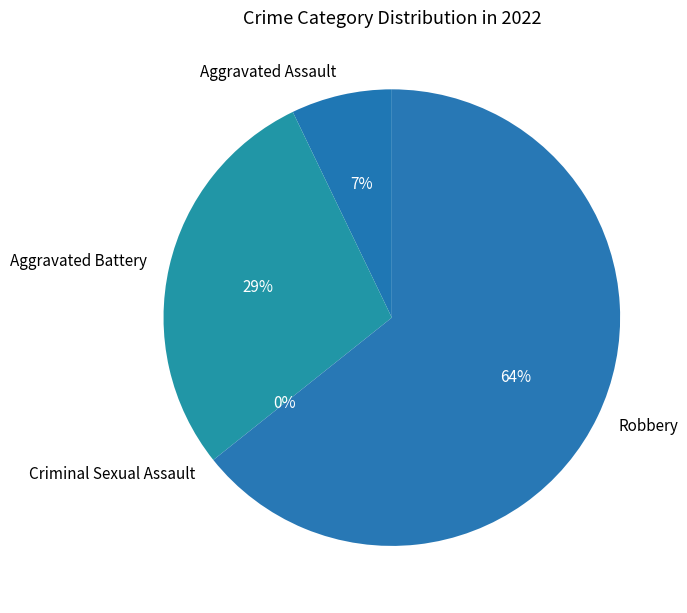

What percentage do Robbery and Aggravated Battery together represent?

92.9%